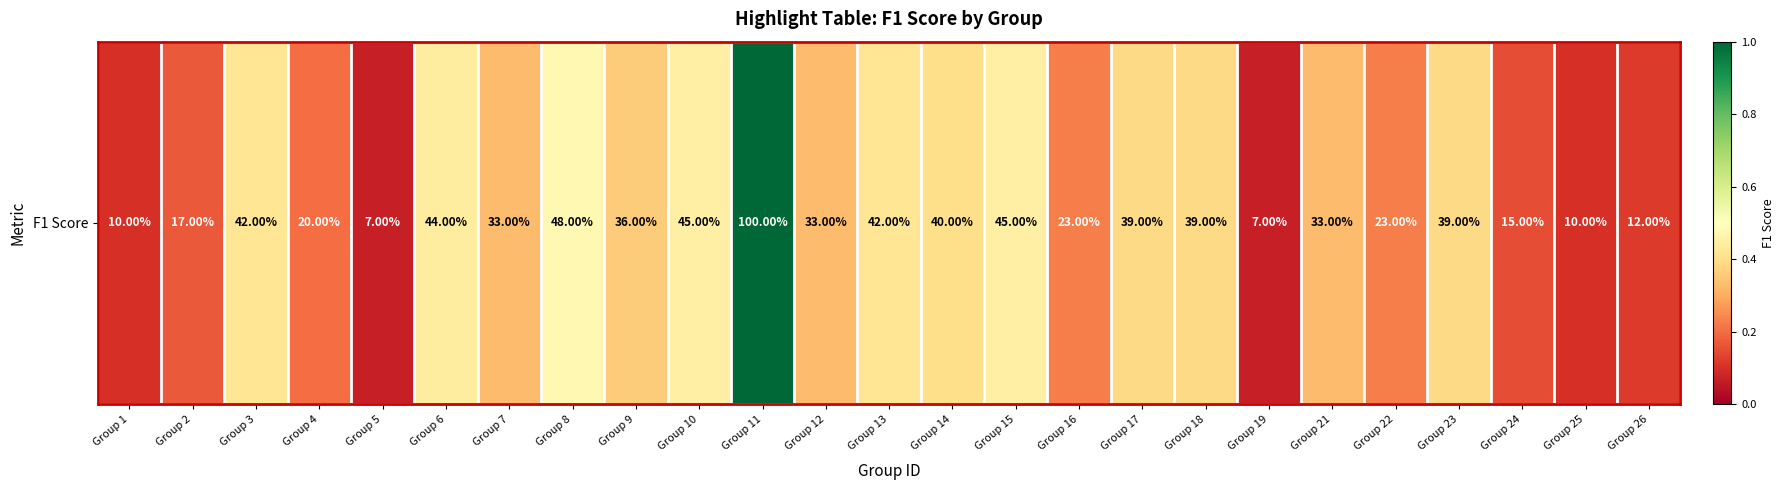

Rank the categories by value from highest to lowest.

Group 11, Group 8, Group 10, Group 15, Group 6, Group 3, Group 13, Group 14, Group 17, Group 18, Group 23, Group 9, Group 7, Group 12, Group 21, Group 16, Group 22, Group 4, Group 2, Group 24, Group 26, Group 1, Group 25, Group 5, Group 19